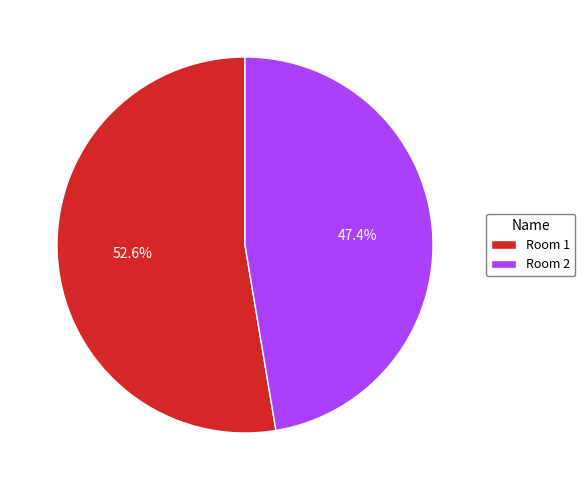

Count the number of slices in the pie.

2